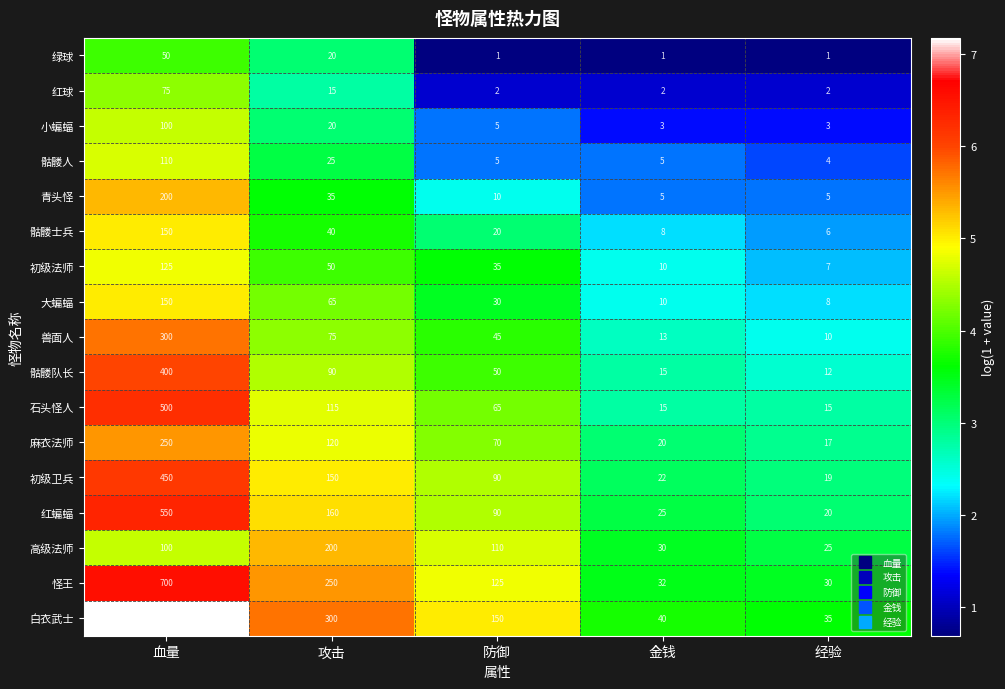

At which category is the sum across all series the highest?

血量